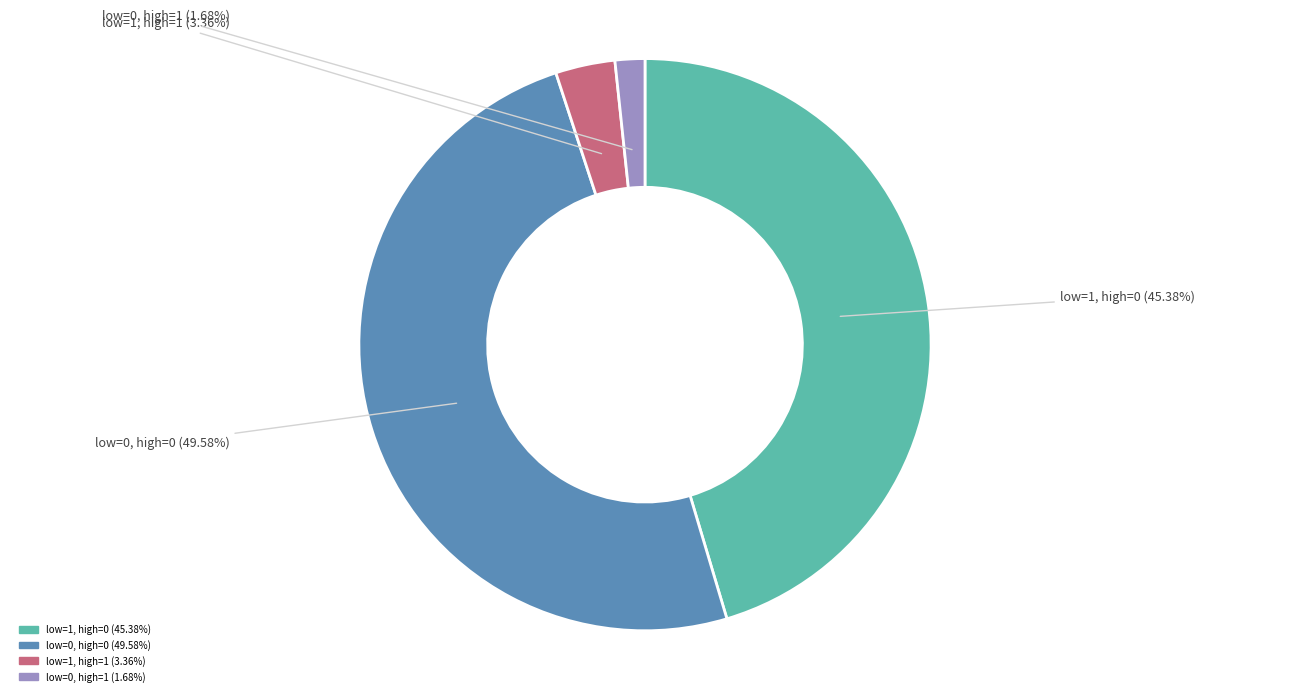

Count the number of slices in the pie.

4